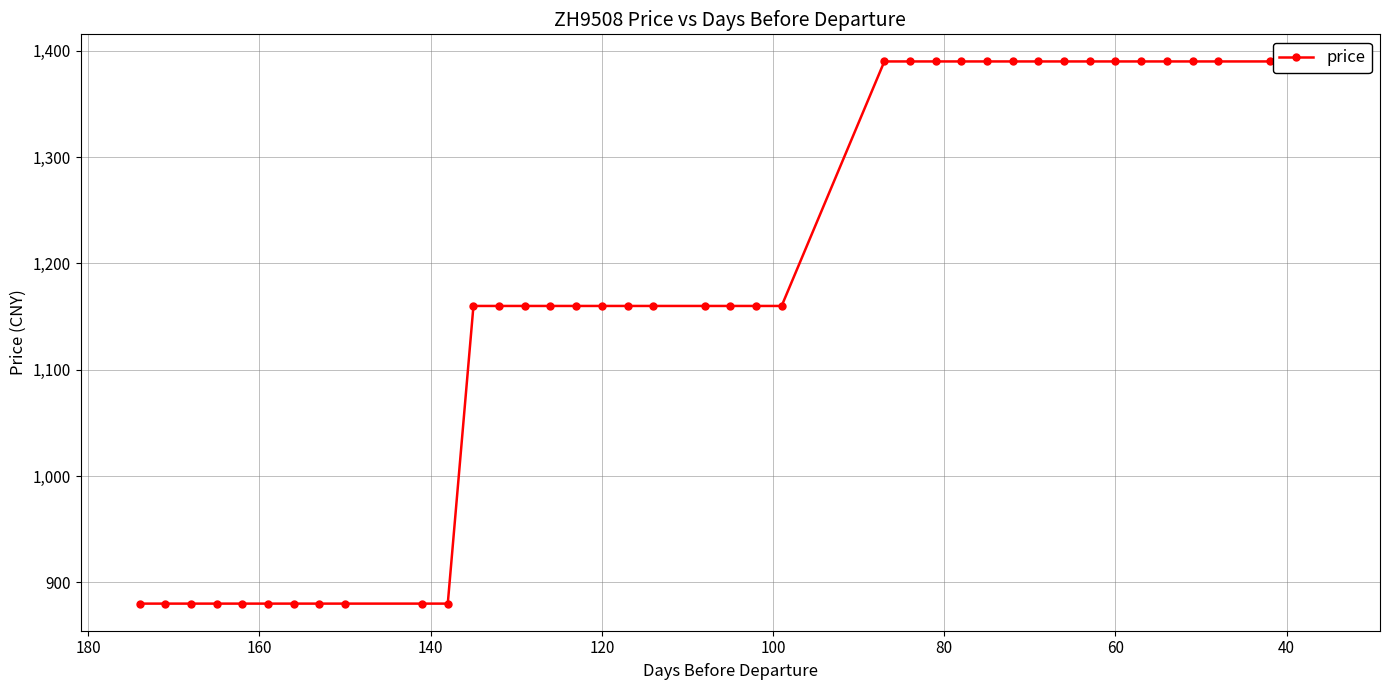

What is the sum of all values?

47230